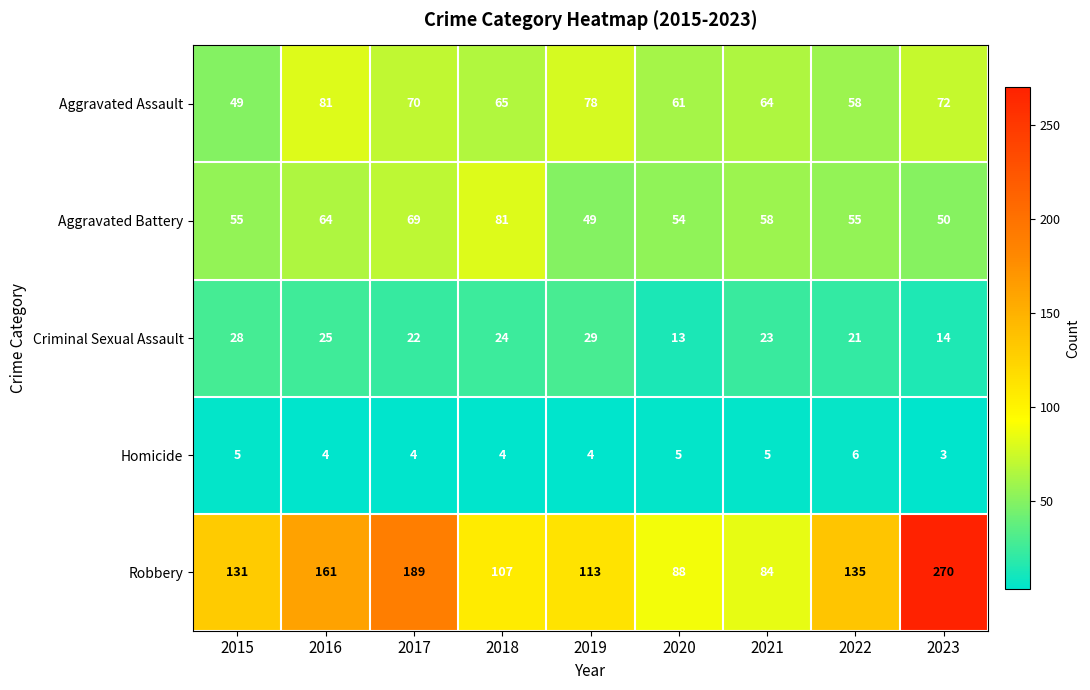

Which label corresponds to the smallest value in the chart?

2023